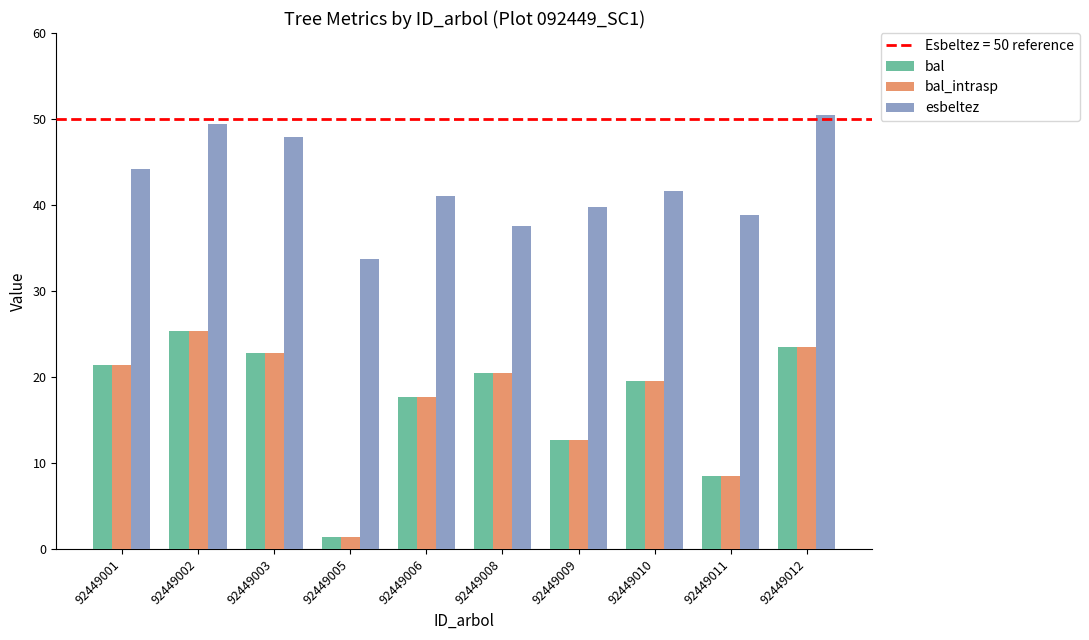

What is the average value of the esbeltez series?

42.5